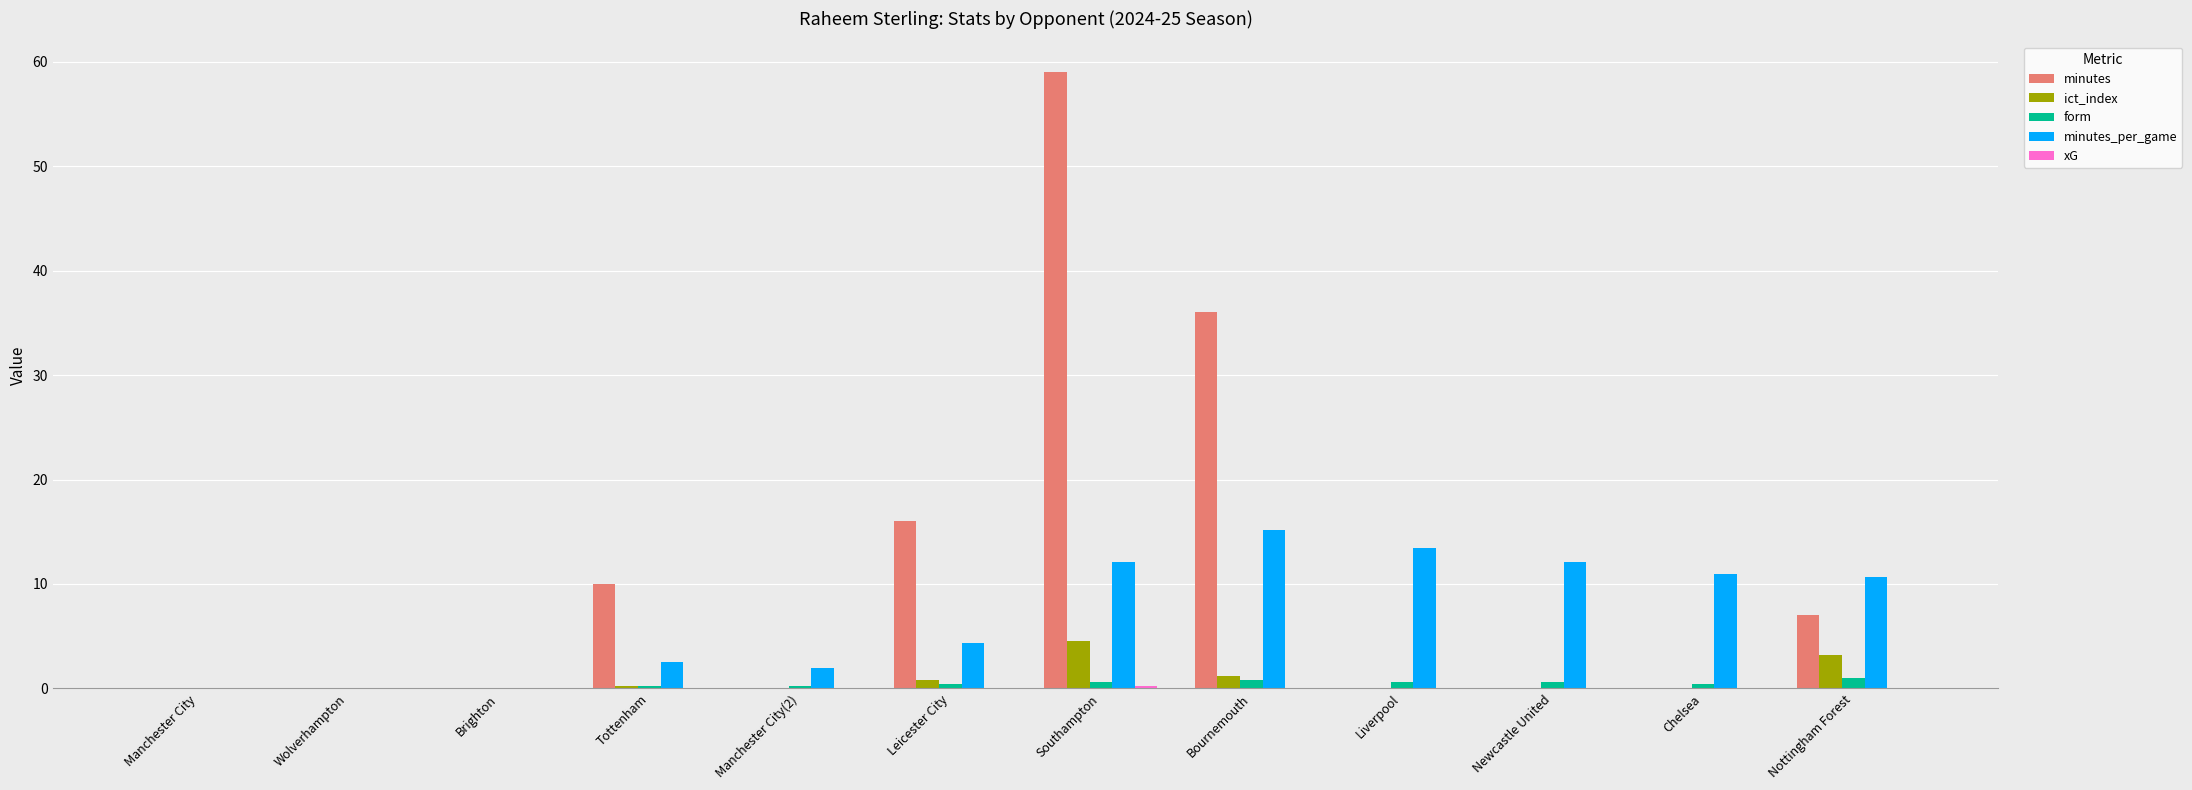

What is the greatest value displayed?

59.0